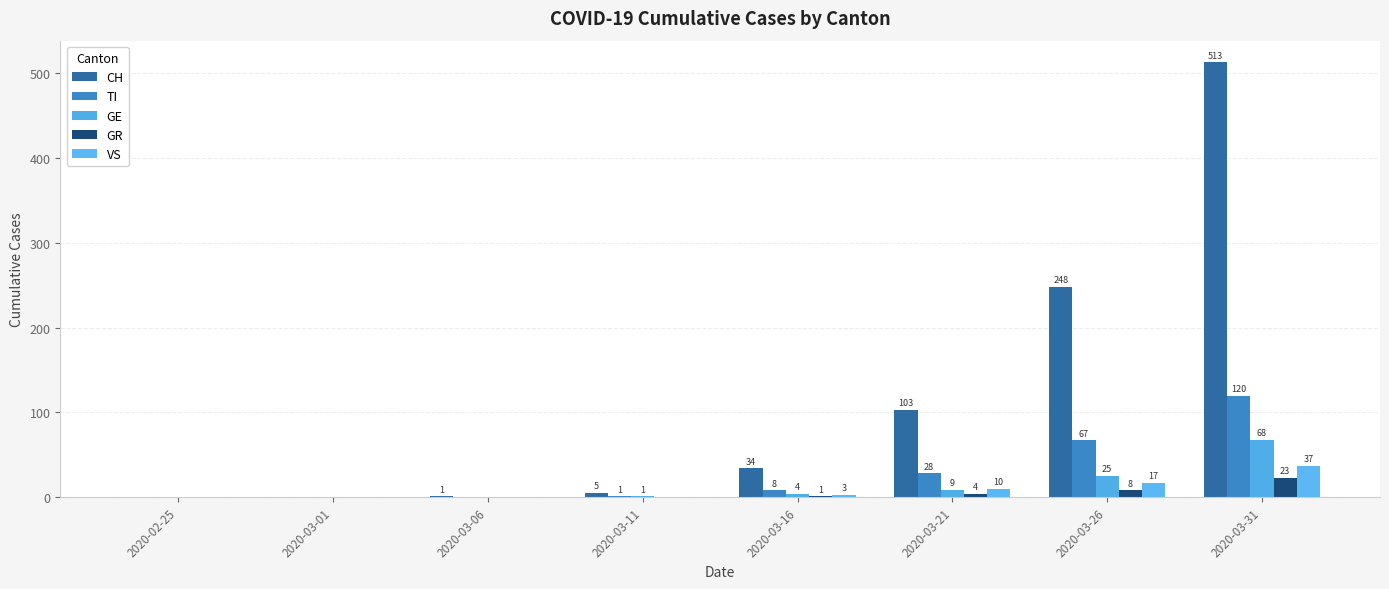

What are all the series names shown in the legend?

CH, TI, GE, GR, VS